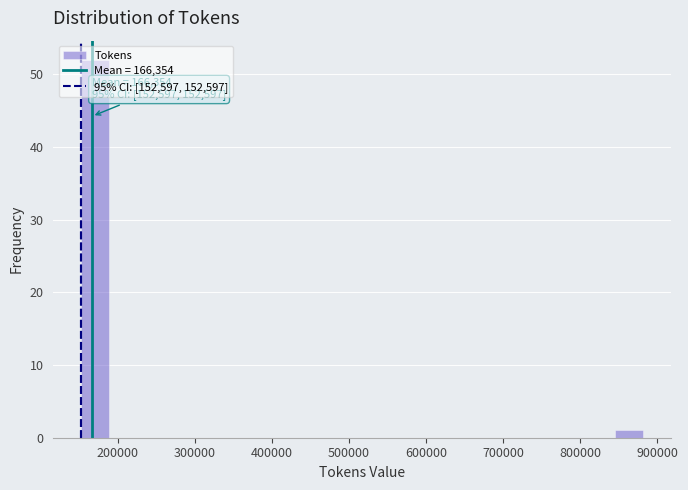

Read against the x-axis, roughly where is the centre of the tallest bar?

170000